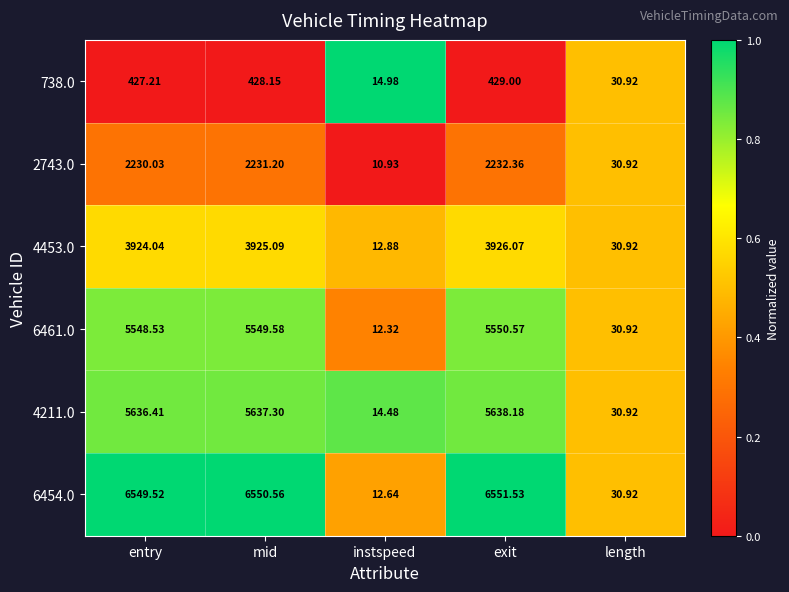

At which category is the sum across all series the highest?

exit